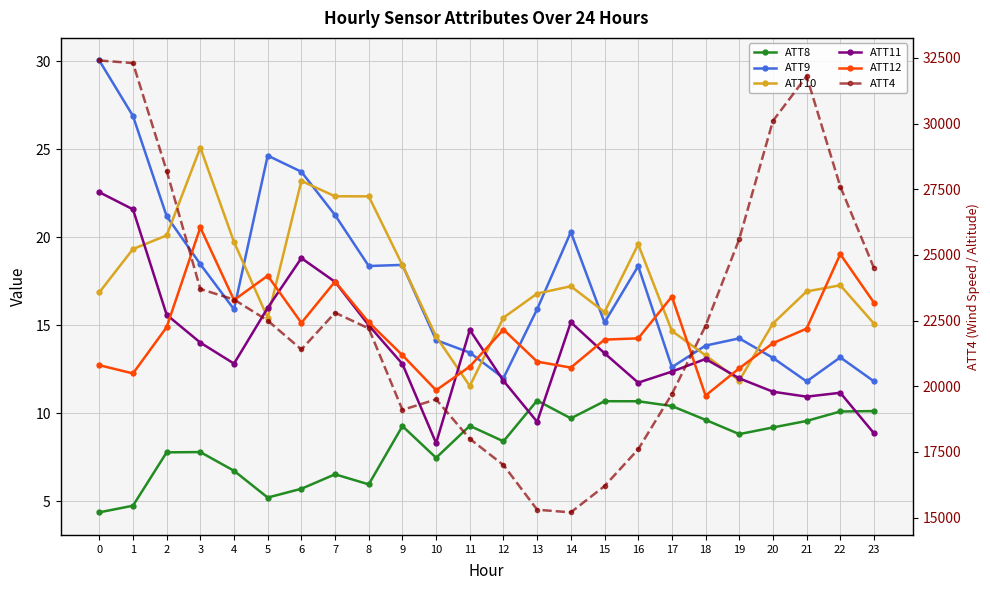

What is the difference between the maximum and minimum values in the ATT8 series?

6.4